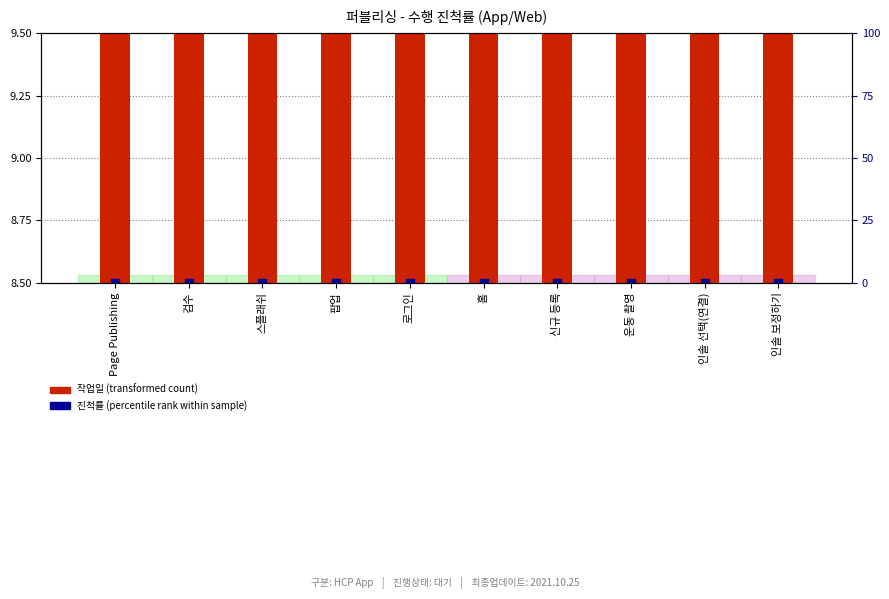

What are all the series names shown in the legend?

작업일 (transformed count), 진척률 (percentile rank)